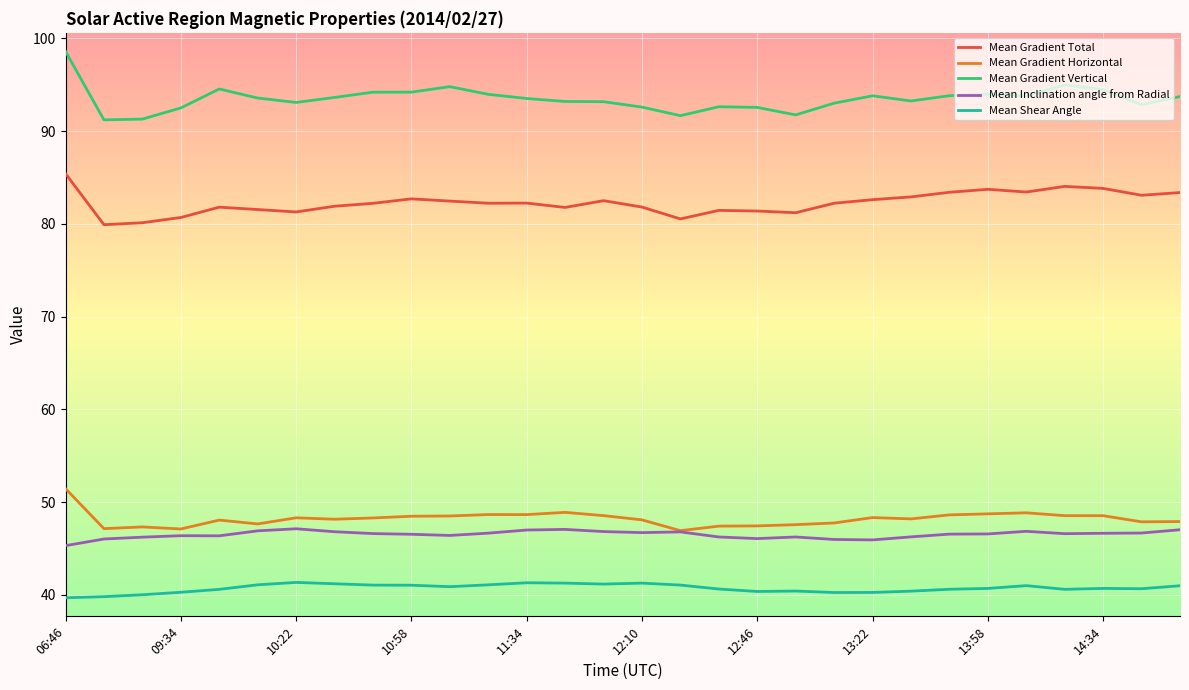

At how many categories does at least one series exceed 84?

30